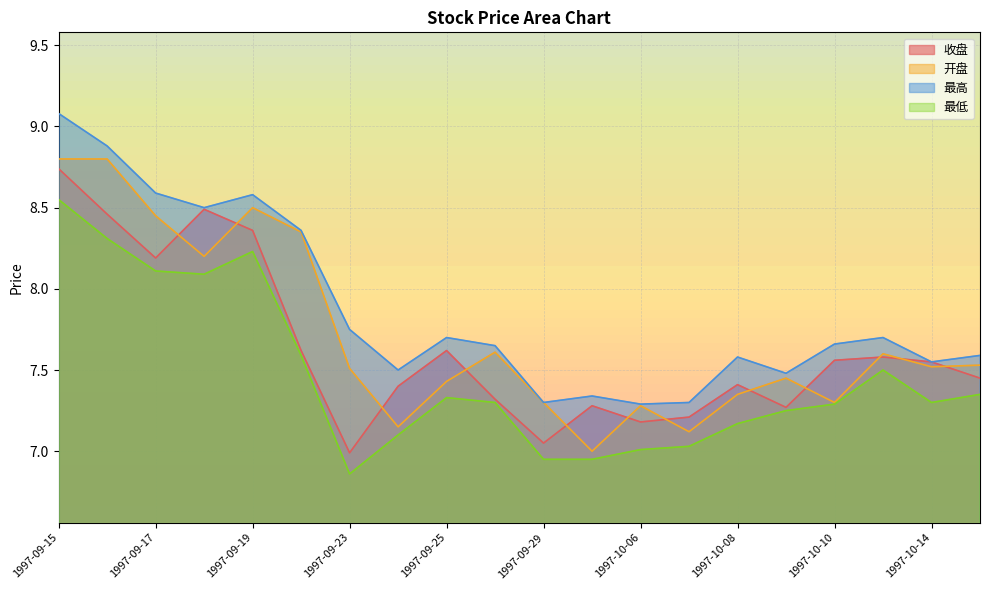

What is the difference between the highest and lowest values at 1997-09-24?

0.4